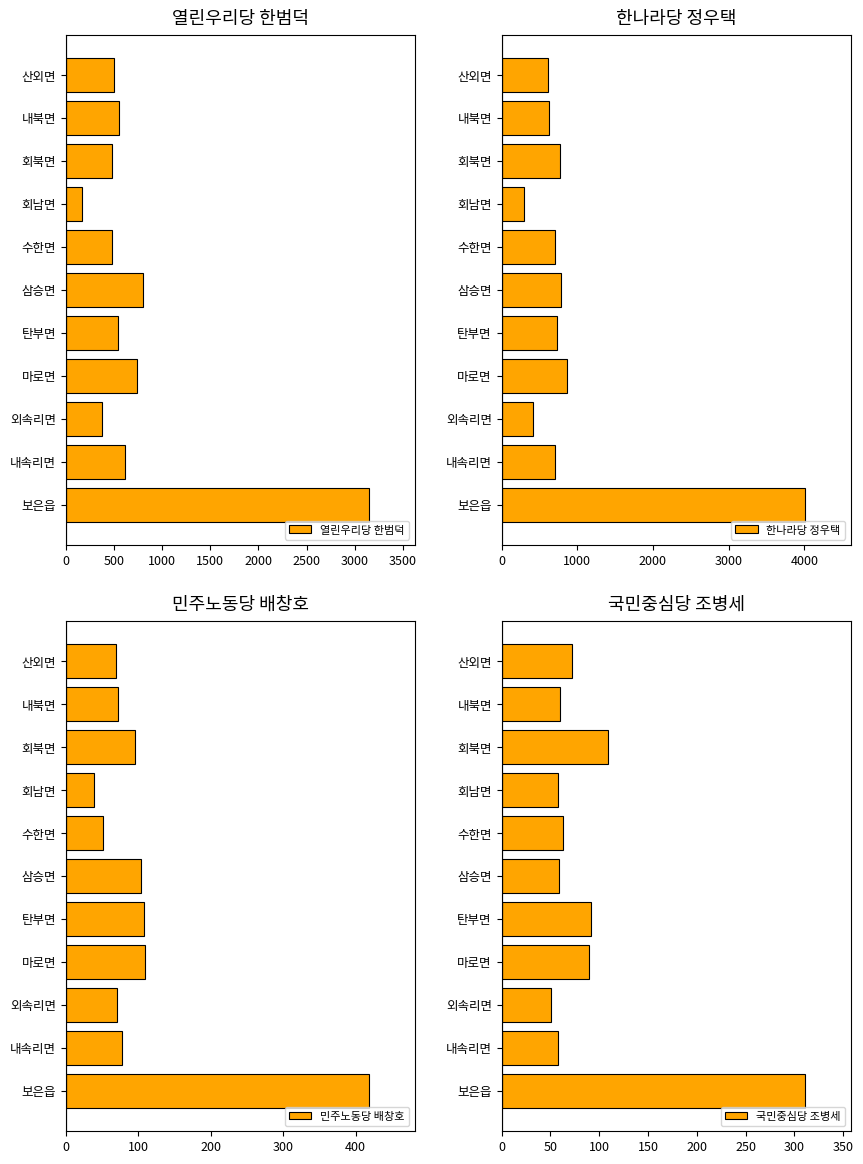

What is the sum of the 열린우리당 한범덕 values at 외속리면 and 삼승면?

1182